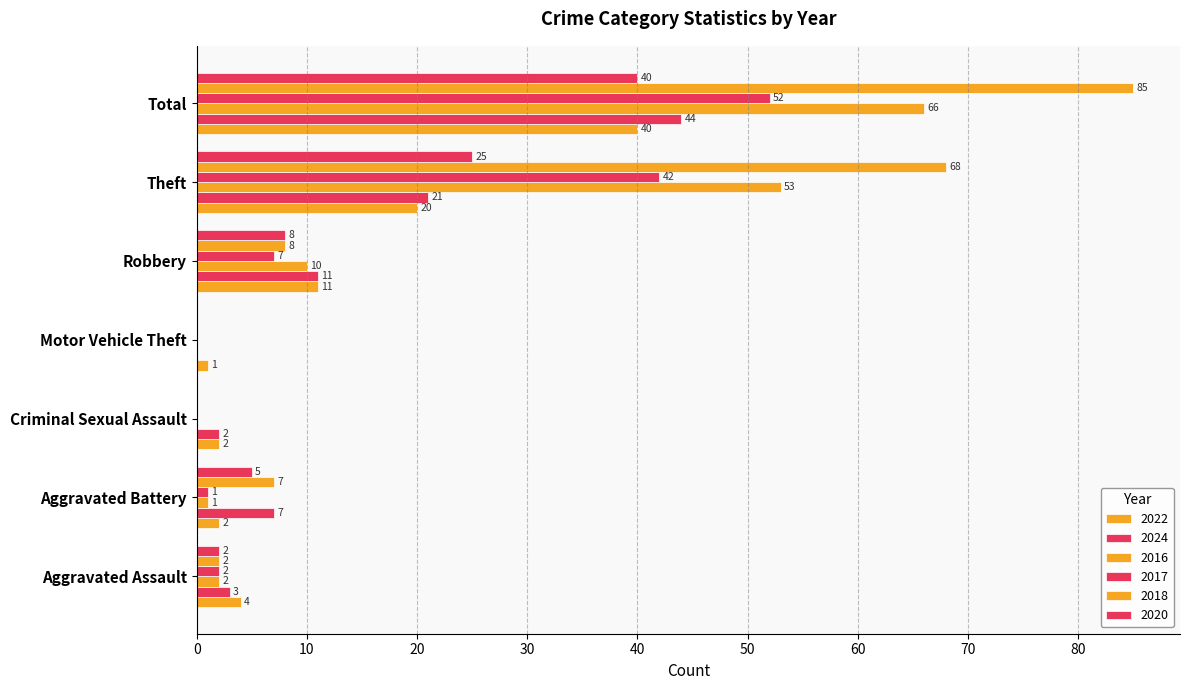

Is the value of 2017 at Aggravated Assault greater than the value of 2022 at Motor Vehicle Theft?

Yes